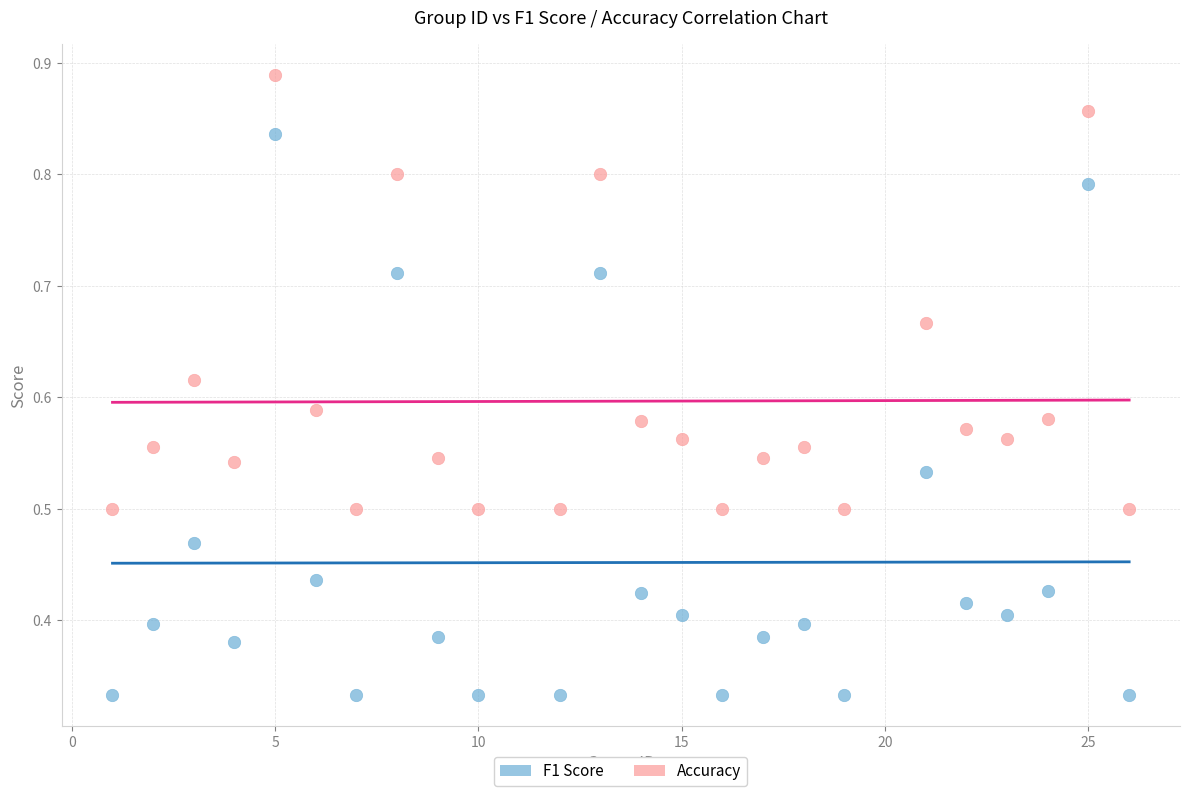

Which series has the widest spread of Y values?

F1 Score